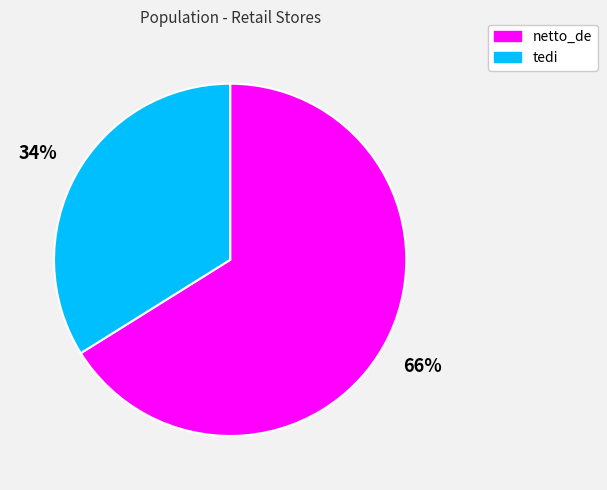

What percentage is the tedi slice, to the nearest percent?

34%